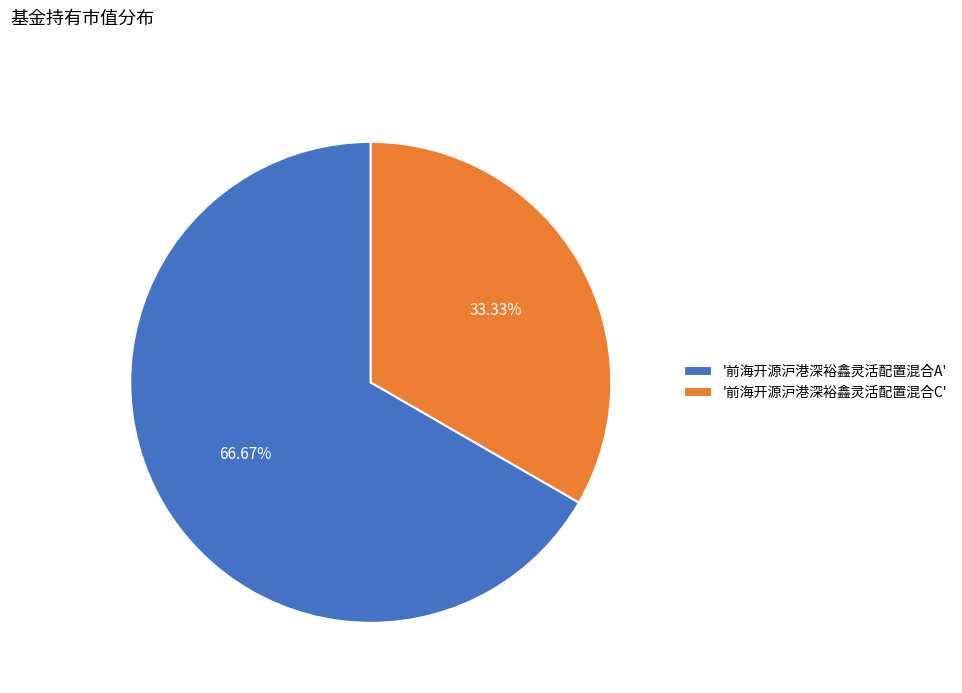

Combined, do '前海开源沪港深裕鑫灵活配置混合C' and '前海开源沪港深裕鑫灵活配置混合A' account for over 50%?

Yes